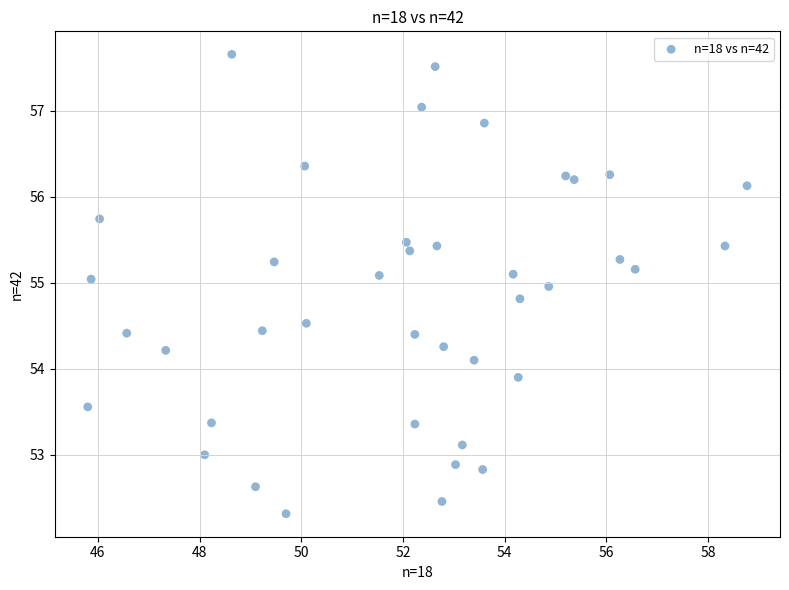

What is the range of X values (max minus min)?

13.0